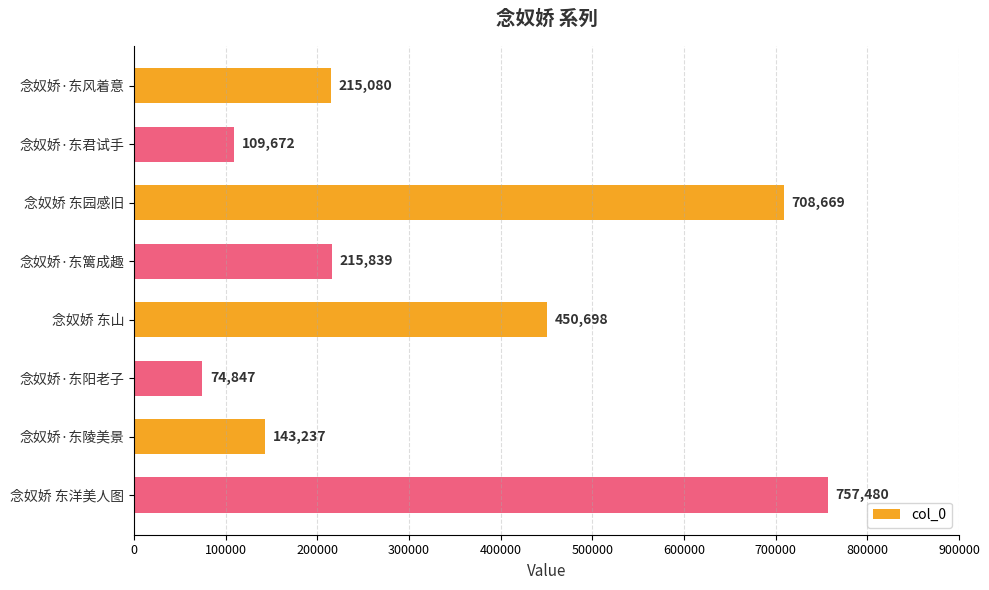

List the labels in order of value, largest first.

念奴娇 东洋美人图, 念奴娇 东园感旧, 念奴娇 东山, 念奴娇·东篱成趣, 念奴娇·东风着意, 念奴娇·东陵美景, 念奴娇·东君试手, 念奴娇·东阳老子